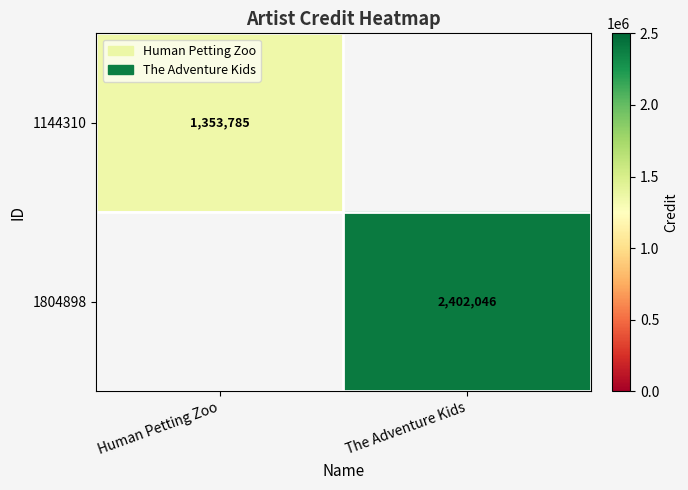

Is it true that 1144310 equals 812311 at Human Petting Zoo?

False